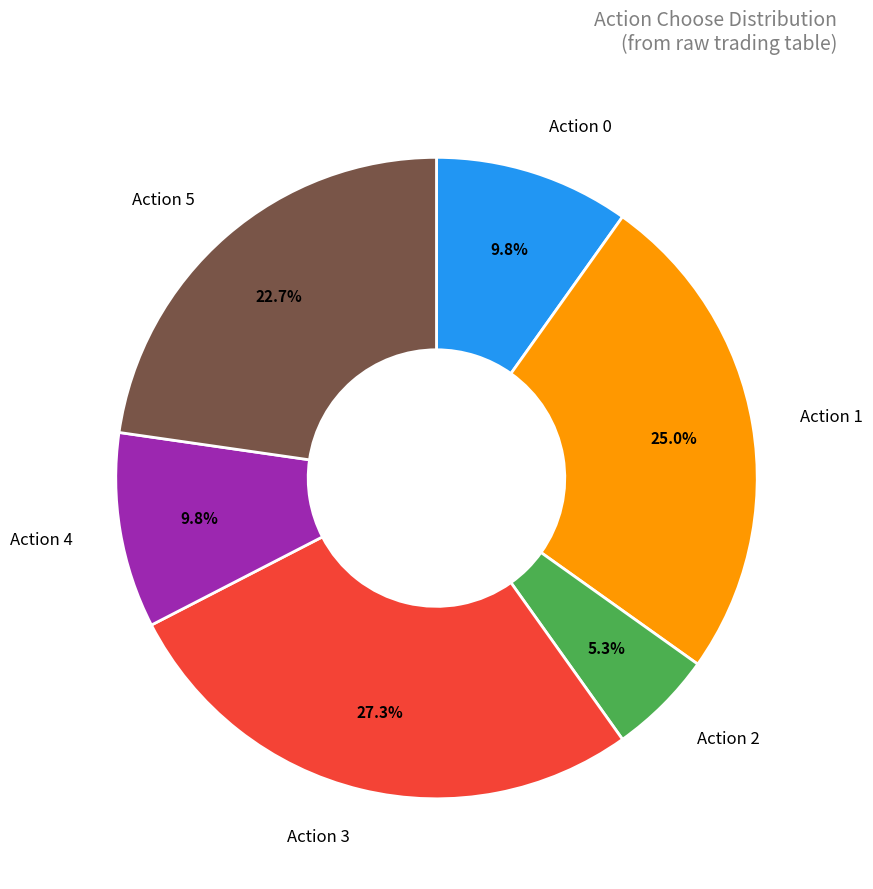

Is there a majority slice in this chart?

No